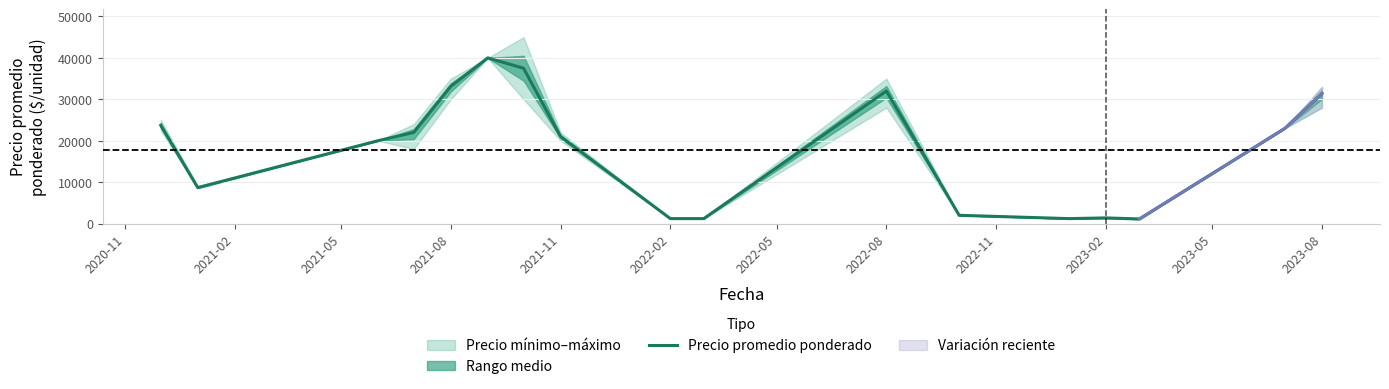

What is the smallest value displayed?

1117